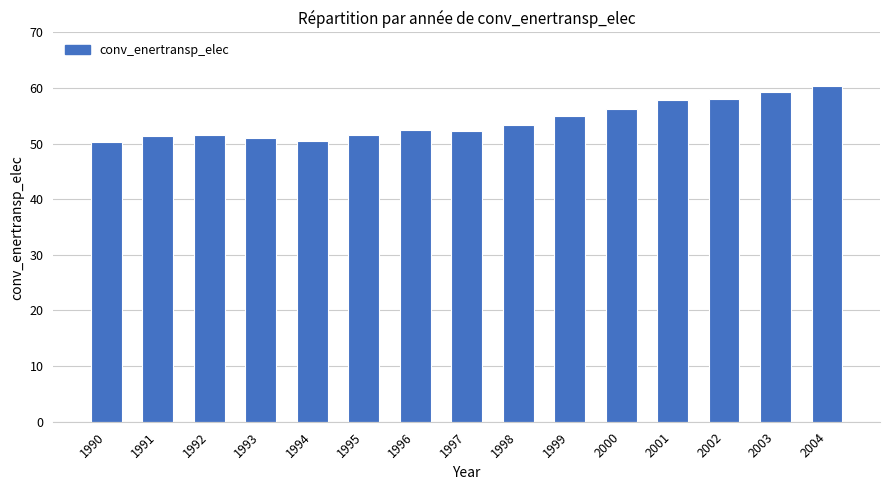

Is it true that the value at 2002 is 38.4?

False